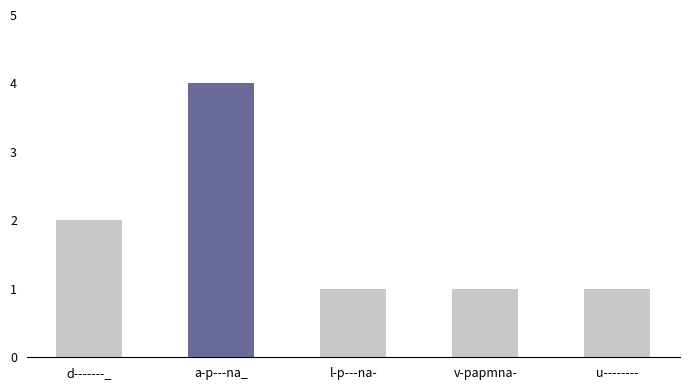

What is the sum of all values?

9